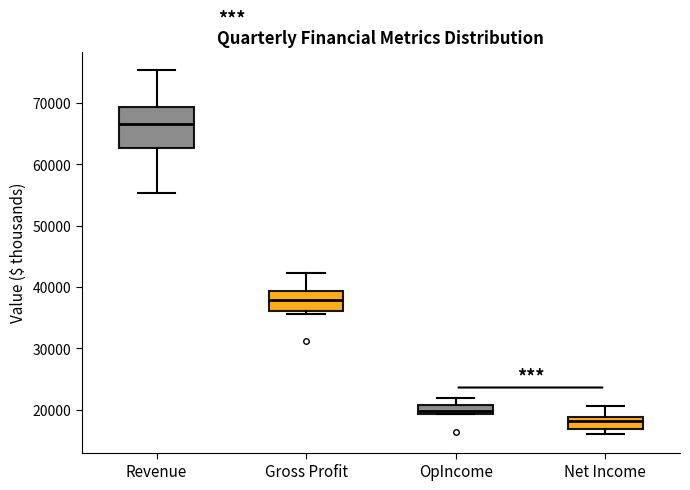

Which box's median line is the highest?

Revenue